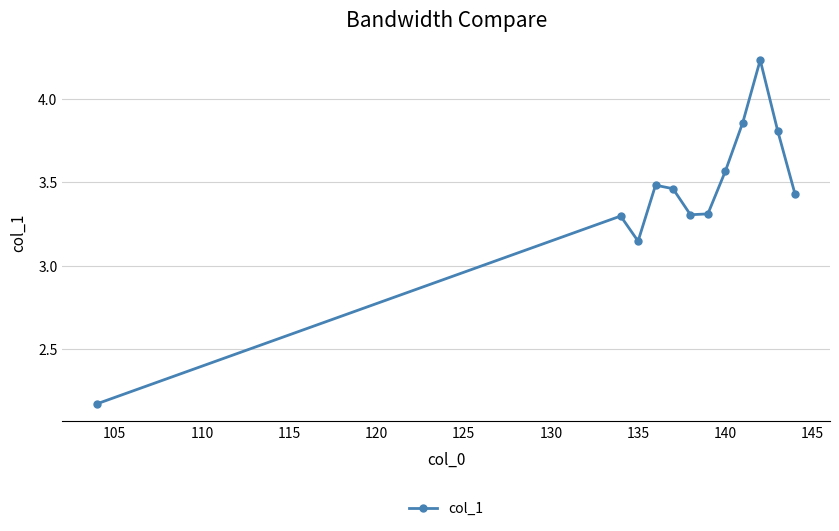

True or false: there are more than 1 points higher than both neighbors.

True